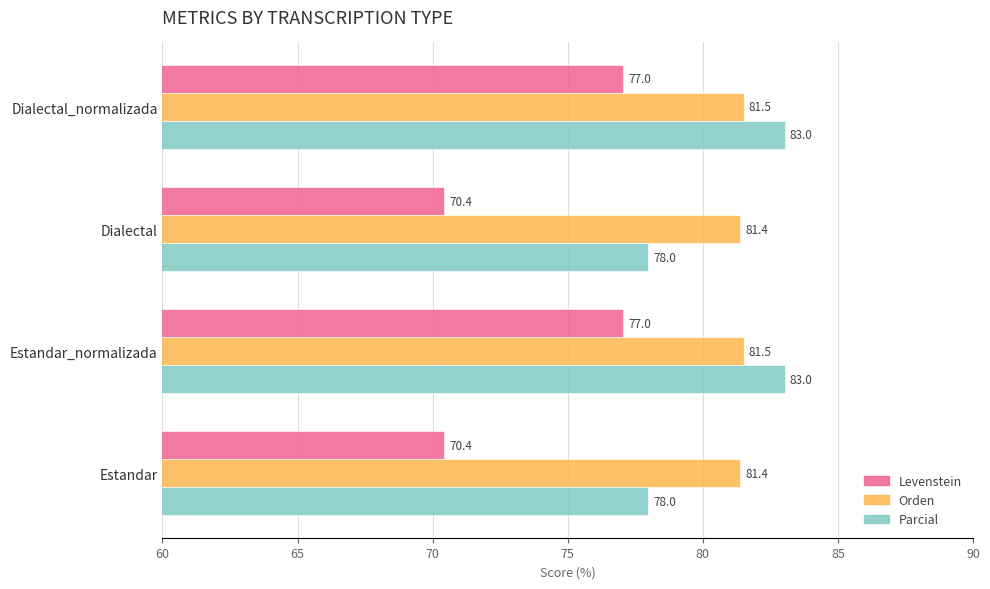

Between Estandar and Dialectal_normalizada, which series saw the biggest shift?

Levenstein